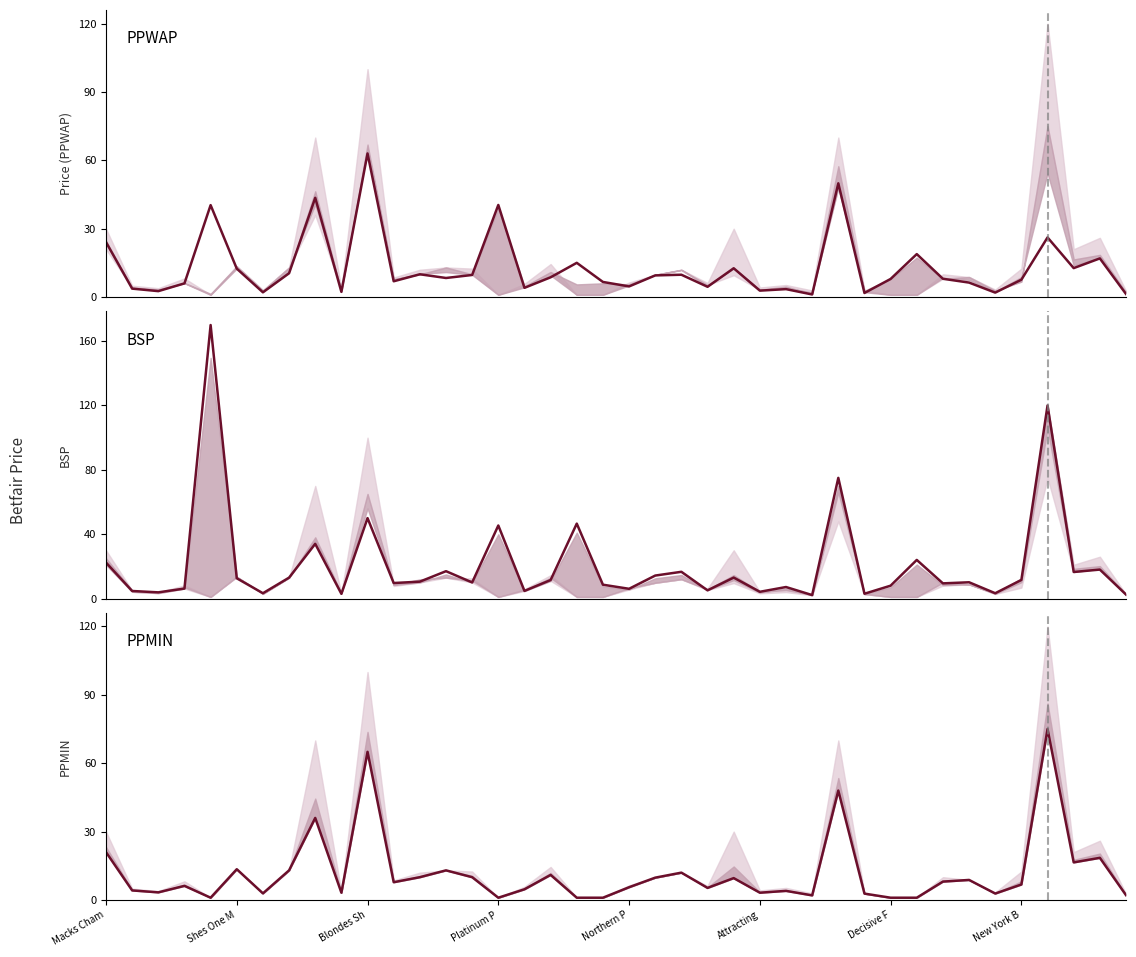

At how many categories does at least one series exceed 61?

4